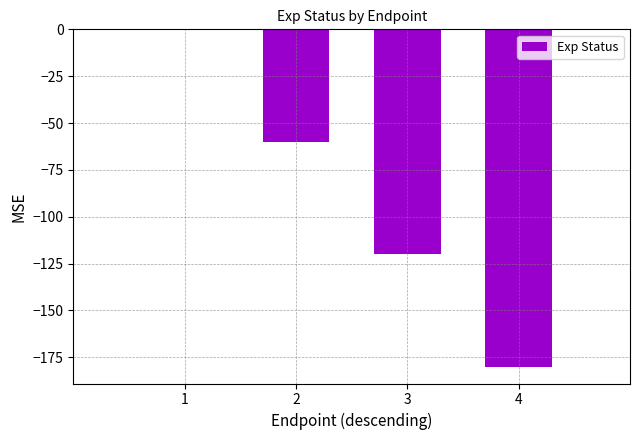

How many data points does each series have?

4